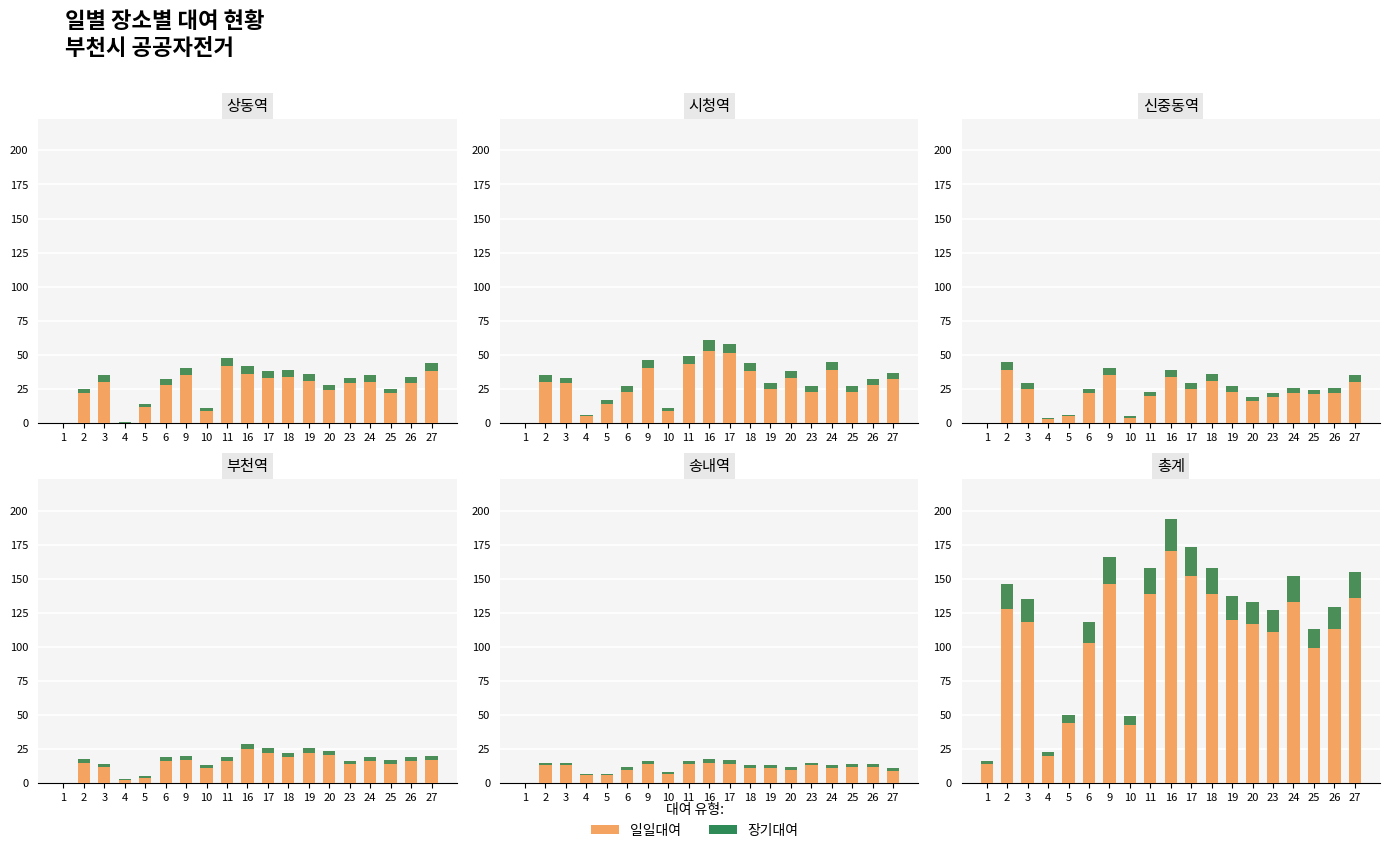

Read the 상동역 value at 24, to the nearest 10.

40